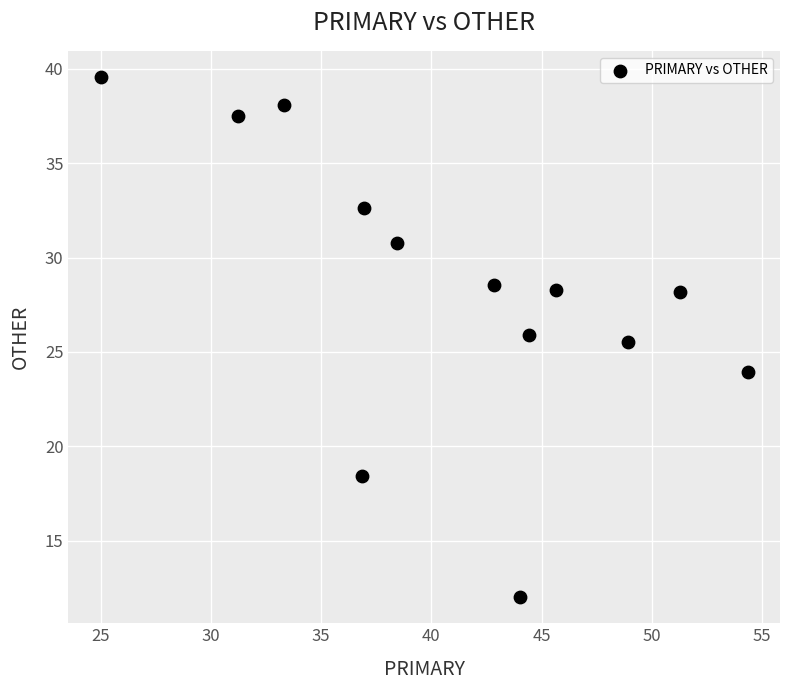

What Y value in the scatter plot is closest to 25?

25.5